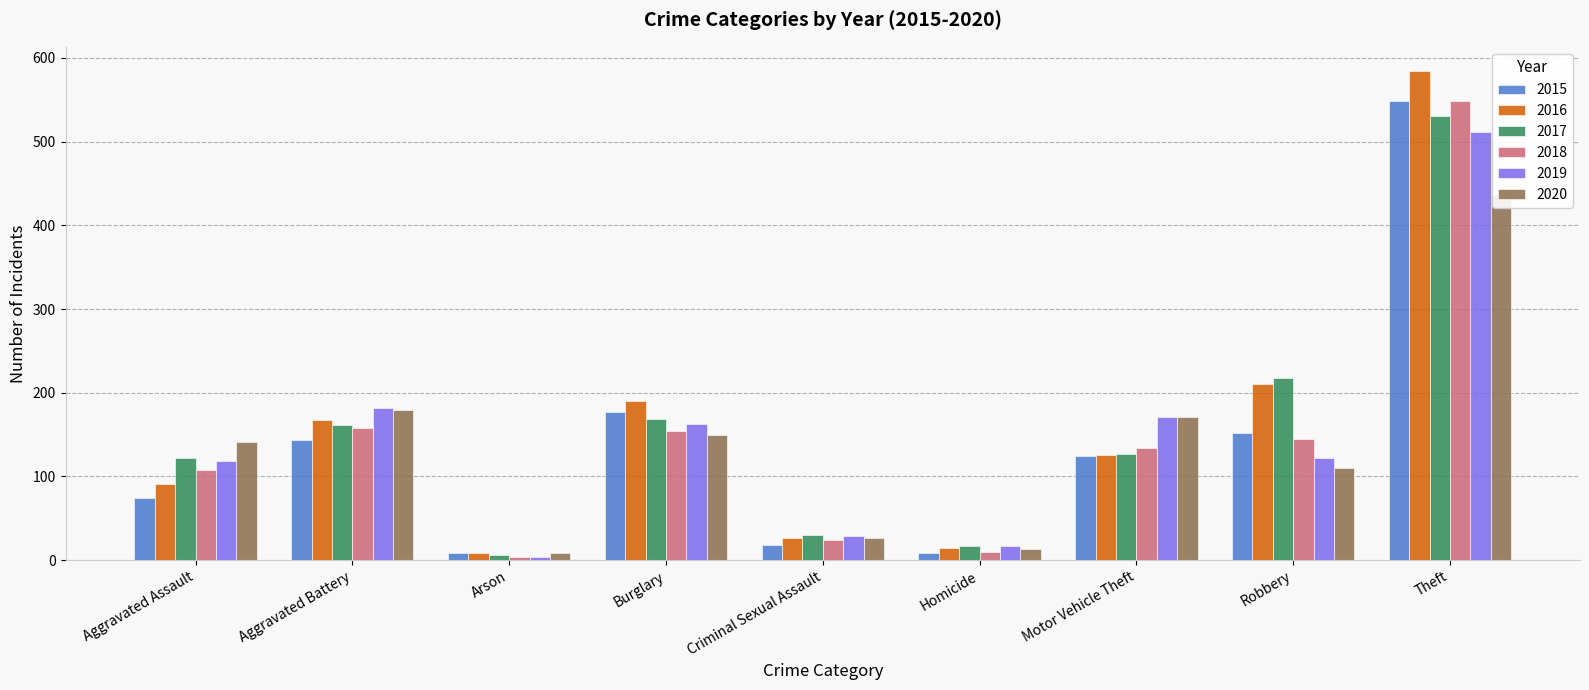

What is the minimum value shown in the chart?

4